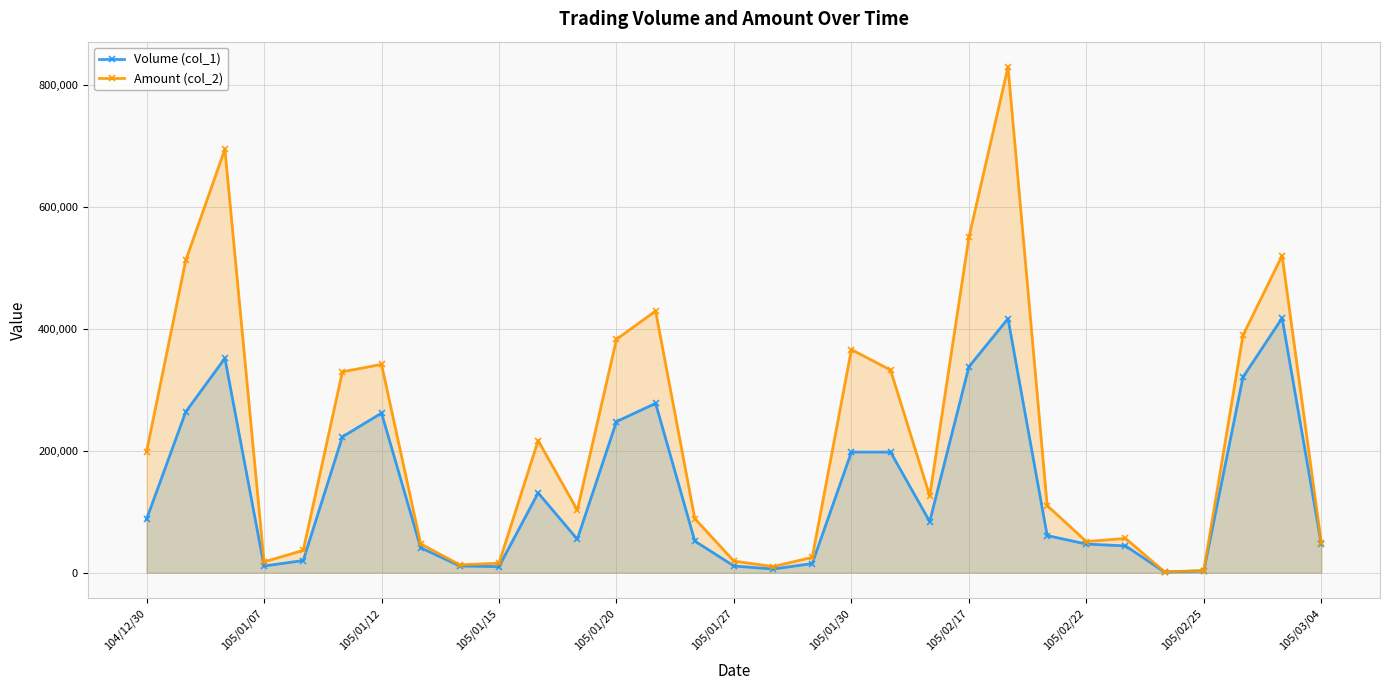

What is the maximum value shown in the chart?

830140